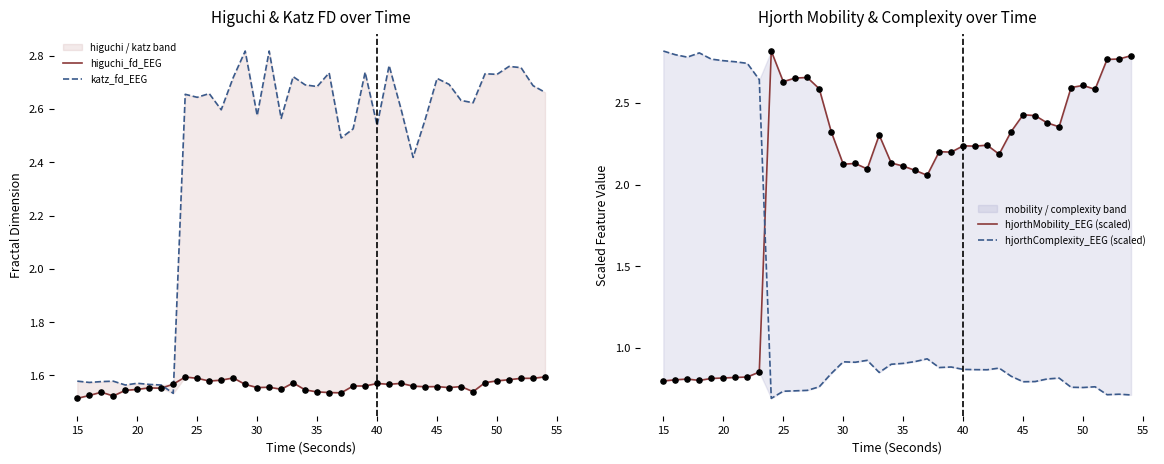

Which series has the largest Y range (max minus min)?

hjorthComplexity_EEG (scaled)